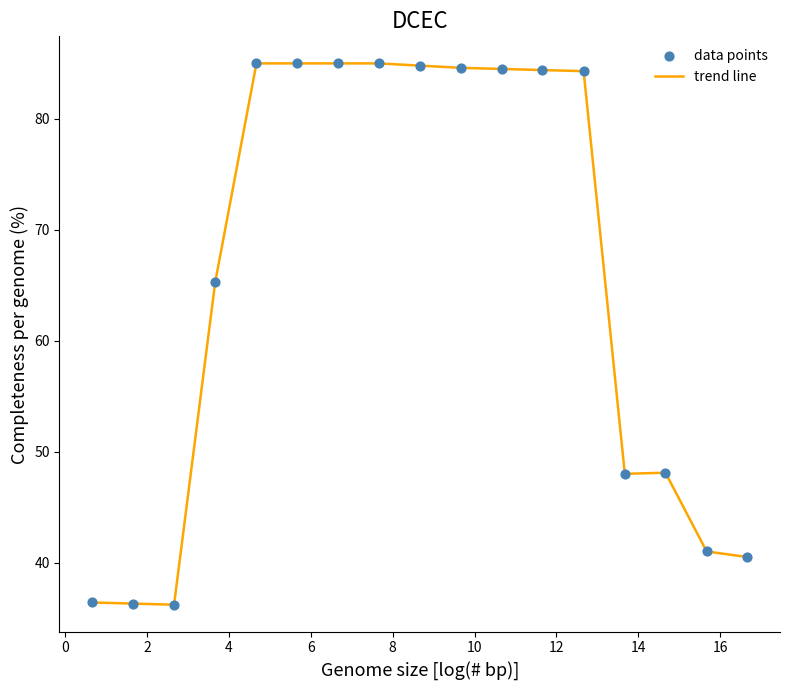

What is the minimum value shown in the chart?

36.2